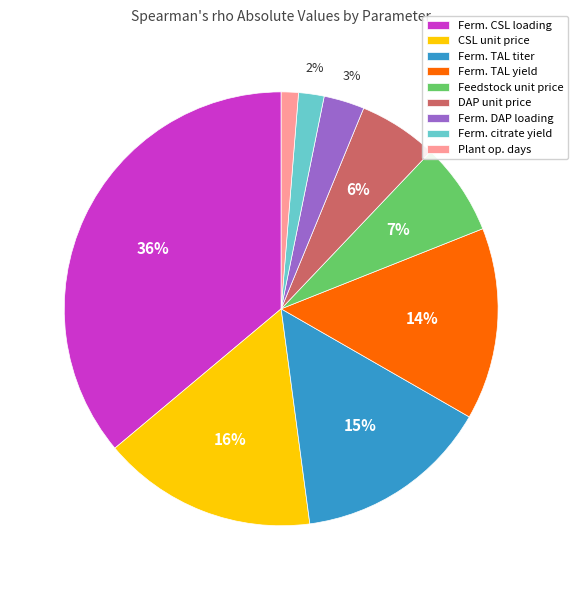

To the nearest percent, what is the average slice percentage?

11%